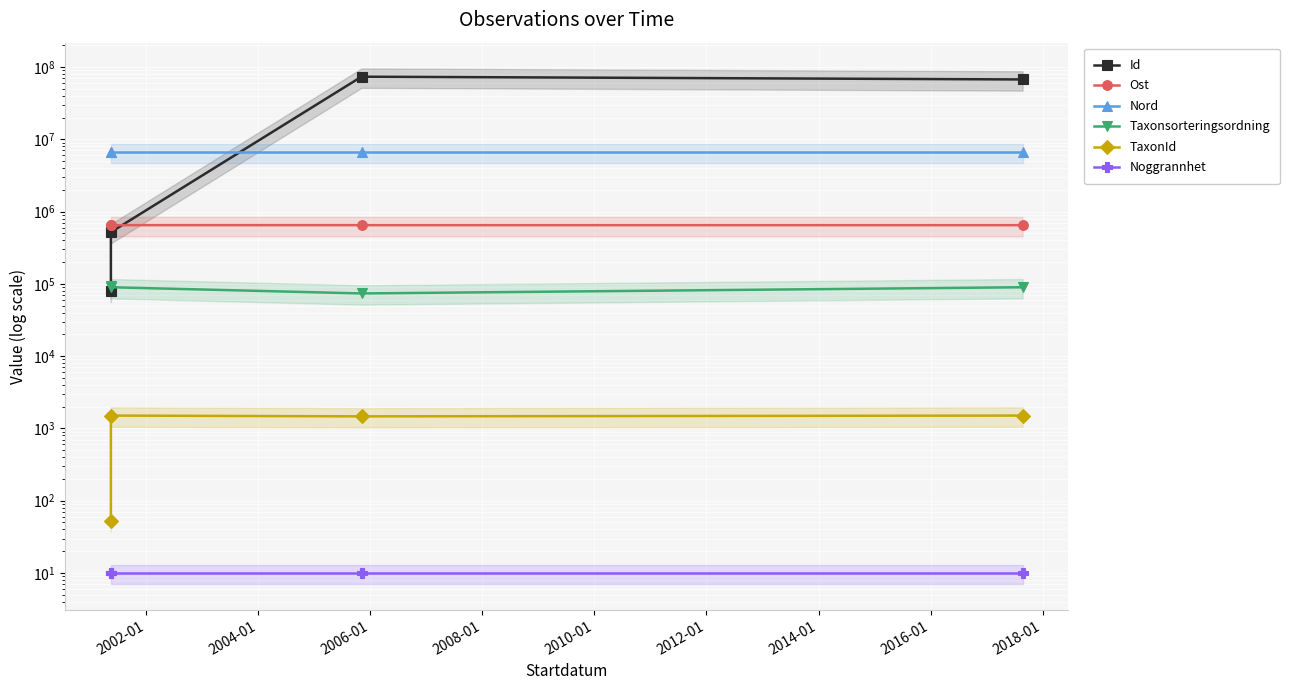

Does the chart display data point markers on the line(s)?

Yes